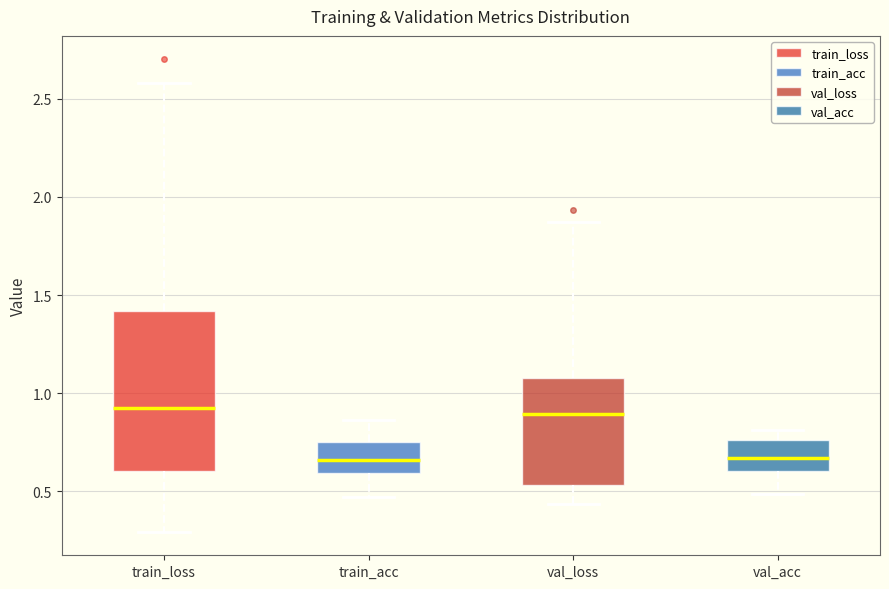

Reading left to right, read every box against the y-axis: the position of its median line, the range the box covers, and the ends of its whiskers. The values are not printed on the chart, so give them approximately, as read against the axis.

train_loss: median 0.90, box 0.60 to 1.40, whiskers 0.30 to 2.60
train_acc: median 0.65, box 0.60 to 0.75, whiskers 0.45 to 0.85
val_loss: median 0.90, box 0.55 to 1.10, whiskers 0.45 to 1.85
val_acc: median 0.65, box 0.60 to 0.75, whiskers 0.50 to 0.80